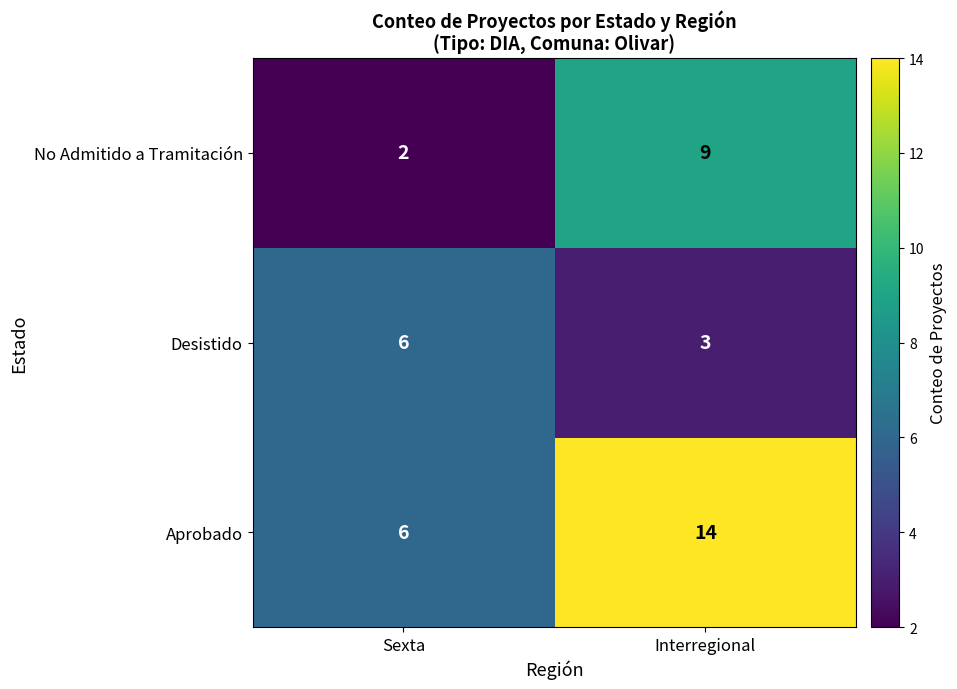

Is the value of Desistido at Interregional greater than the value of Aprobado at Sexta?

No